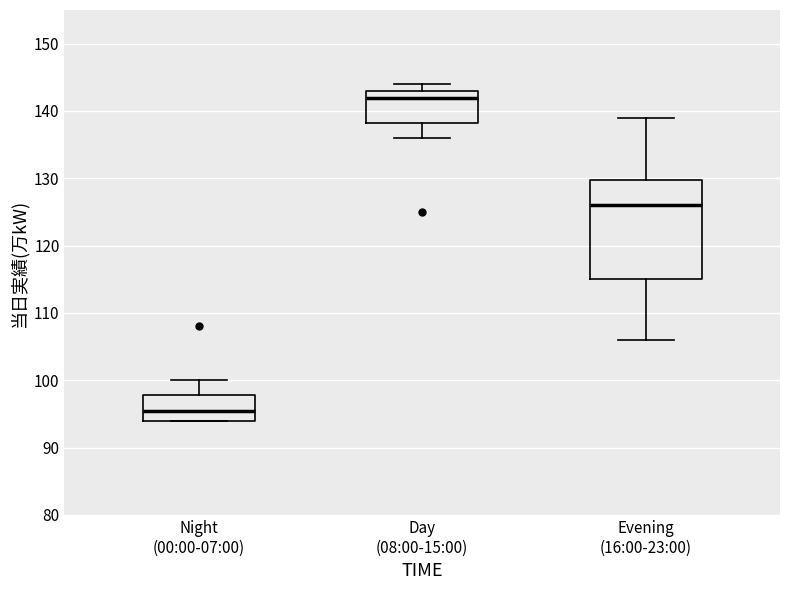

Which box's median line is the highest?

Day (08:00-15:00)